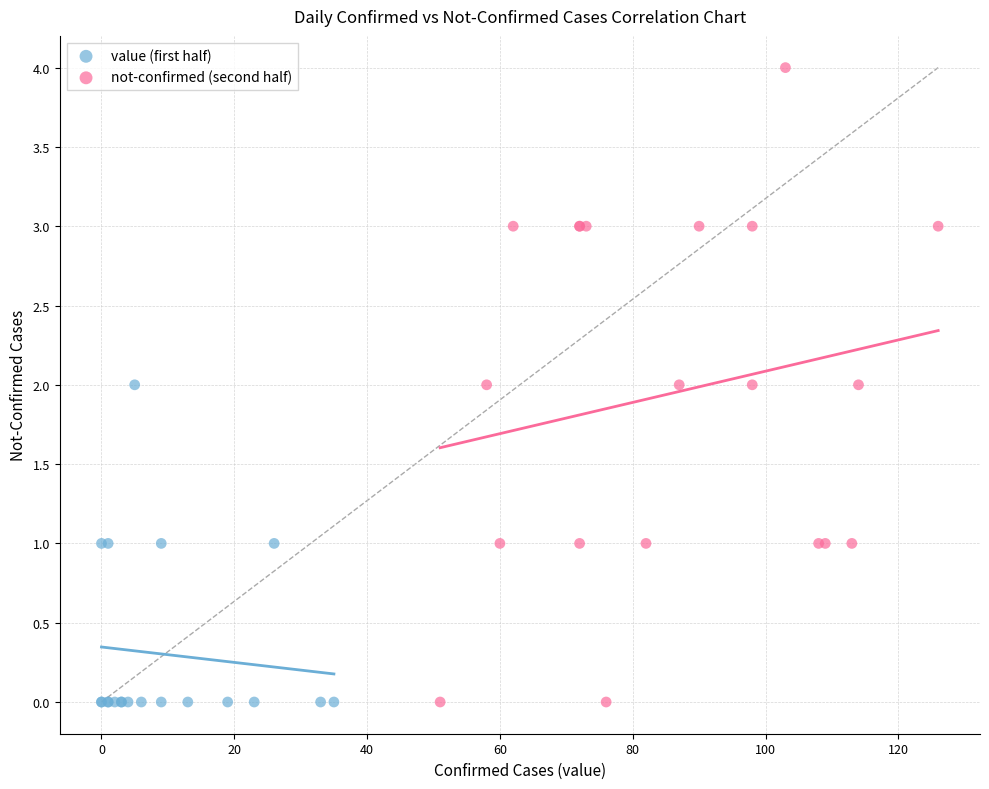

Which series reaches the maximum Y coordinate?

not-confirmed (second half)